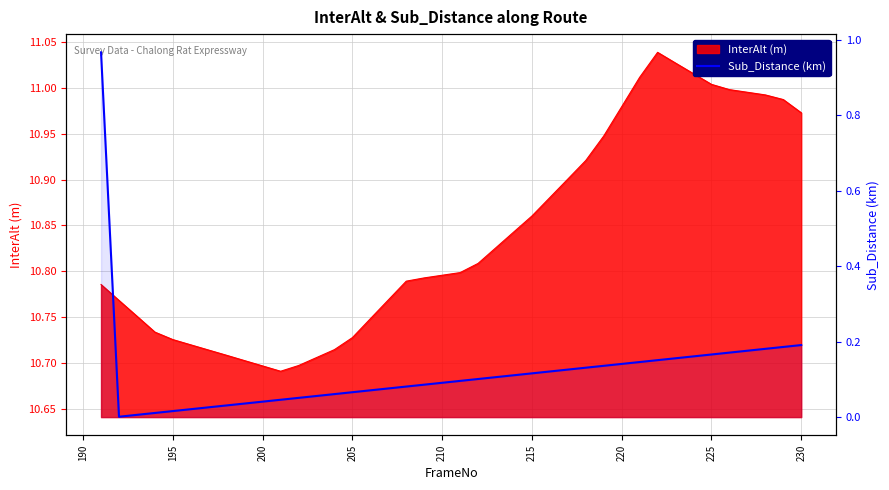

True or false: the data has more than 1 interior local peaks.

False